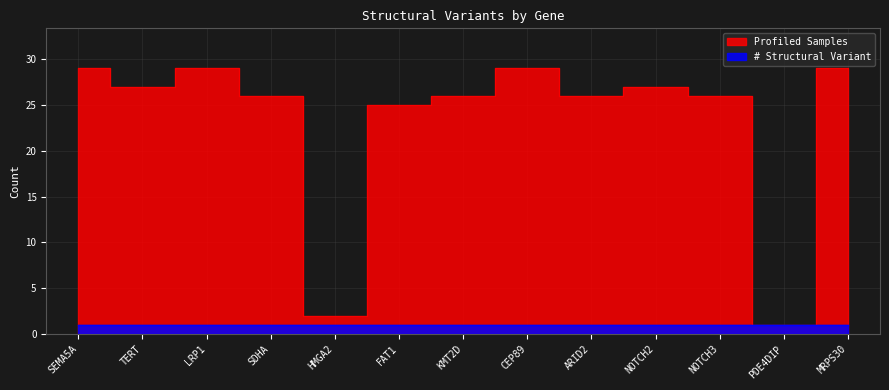

At which category does the data reach its first local valley?

TERT